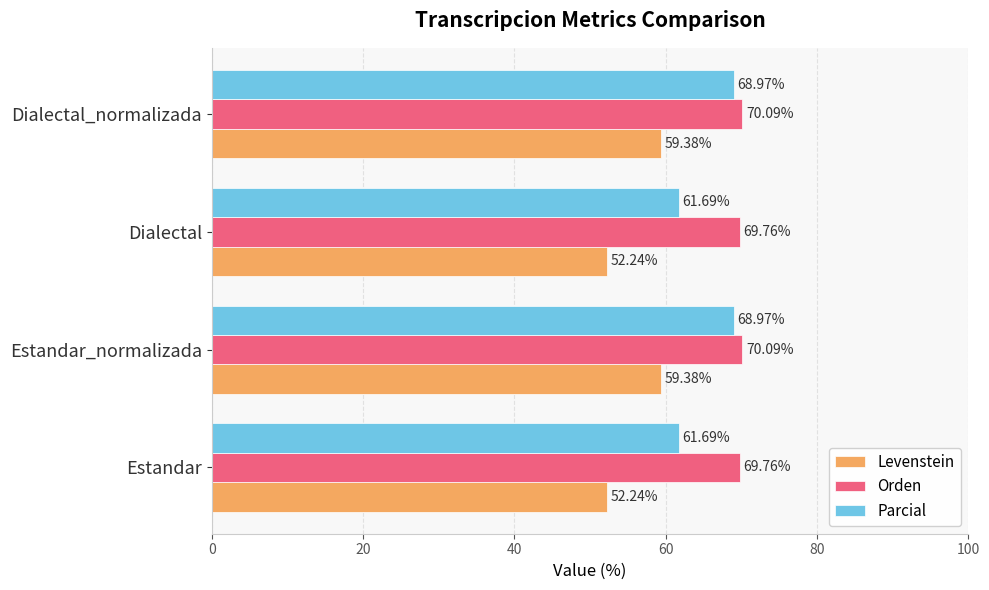

Which series has the widest spread of values?

Parcial